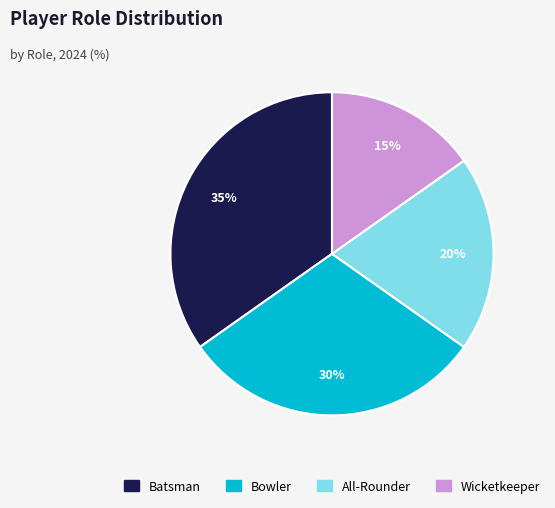

Is there any slice that represents more than half of the pie?

No